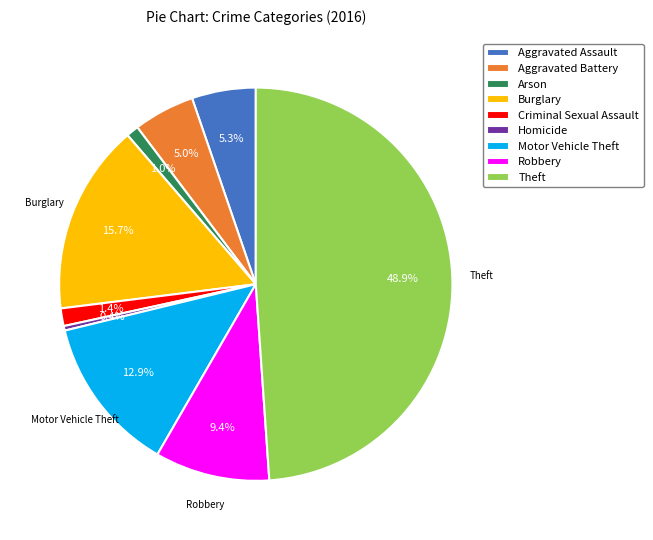

How many segments does this pie chart have?

9